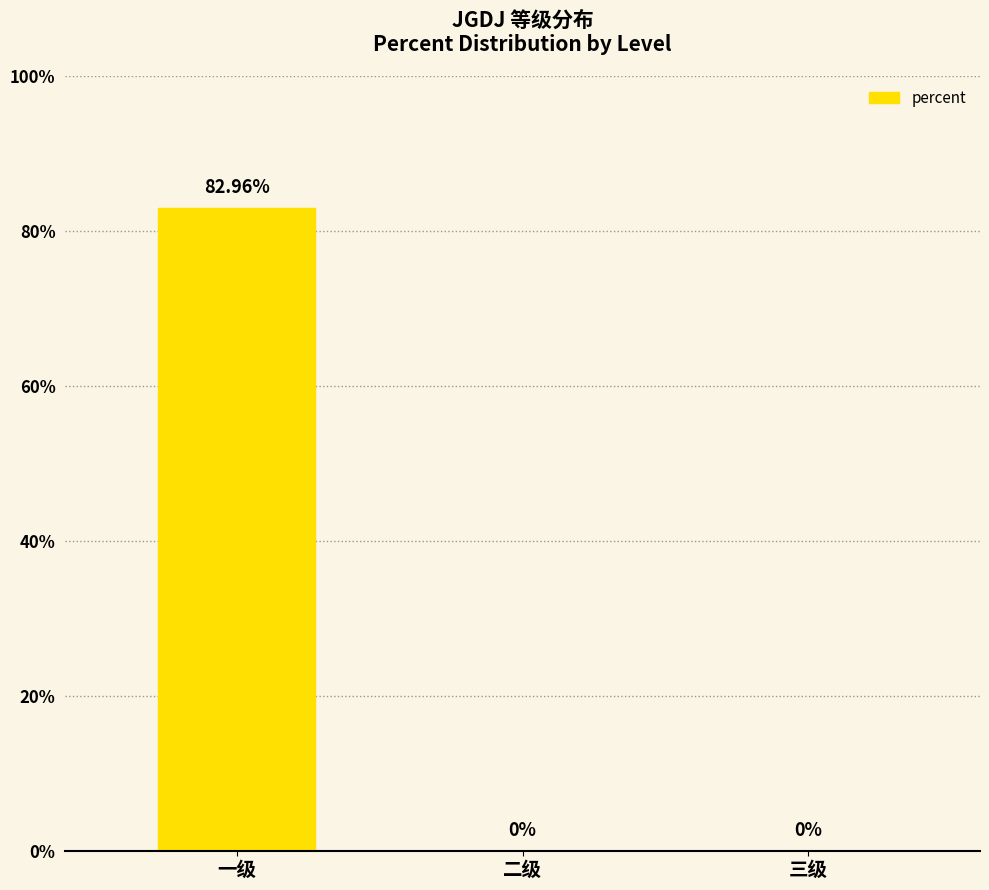

What is the sum of the values at 一级 and 二级?

0.8